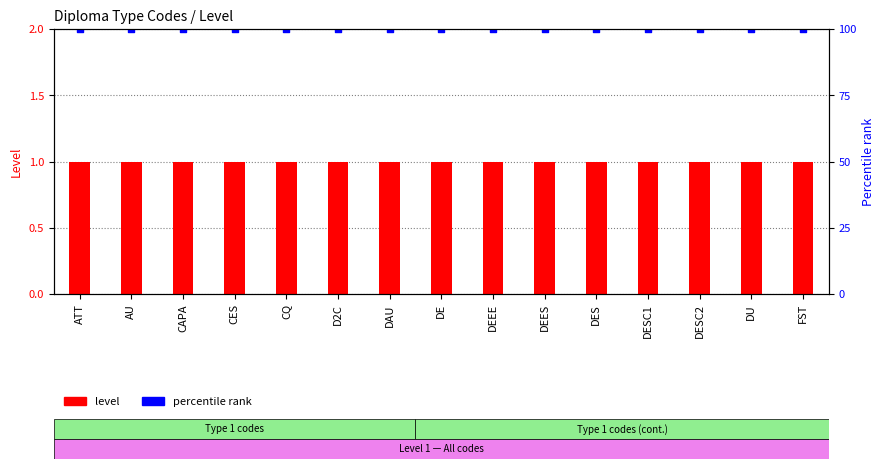

Which series has the largest Y range (max minus min)?

level